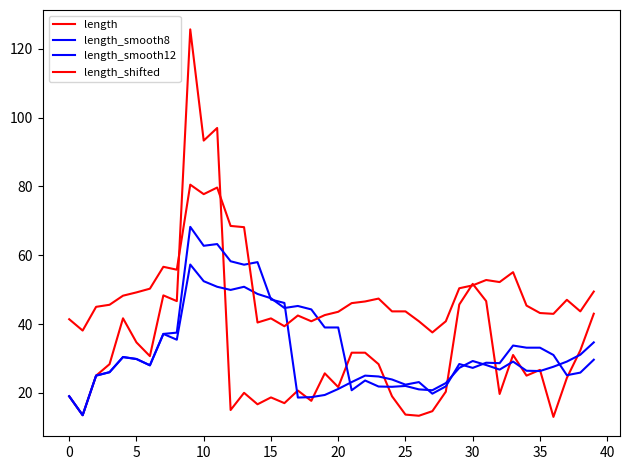

Reading left to right, extract all data points from this chart.

length: 19.0	13.5	25.0	28.3	41.7	34.7	30.7	48.3	46.7	125.7	93.3	97.0	15.0	20.0	16.7	18.7	17.0	20.7	17.7	25.7	21.7	31.7	31.7	28.3	19.0	13.7	13.3	14.7	20.3	45.7	51.7	46.7	19.7	31.0	25.0	26.7	13.0	24.3	32.3	43.0
length_smooth8: 19.0	13.5	25.0	26.0	30.4	29.8	28.0	37.1	37.5	68.2	62.8	63.2	58.2	57.2	58.0	47.1	46.1	18.6	18.8	19.4	21.1	23.1	25.0	24.8	23.9	22.4	23.1	19.8	21.9	28.4	27.2	28.8	28.6	33.8	33.1	33.1	31.0	25.1	25.9	29.6
length_smooth12: 19.0	13.5	25.0	26.0	30.4	29.8	28.0	37.1	35.4	57.3	52.5	50.8	49.9	50.8	48.8	47.5	44.7	45.2	44.2	39.0	39.0	20.8	23.6	21.8	21.8	22.0	21.0	20.8	22.8	27.2	29.2	28.1	26.8	29.1	26.4	26.3	27.6	29.1	31.1	34.7
length_shifted: 41.4	38.1	45.0	45.6	48.2	49.2	50.3	56.6	55.8	80.5	77.8	79.7	68.5	68.2	40.4	41.6	39.4	42.5	40.8	42.6	43.6	46.1	46.6	47.4	43.7	43.7	40.8	37.6	40.8	50.4	51.2	52.8	52.2	55.1	45.4	43.2	43.0	47.0	43.7	49.4